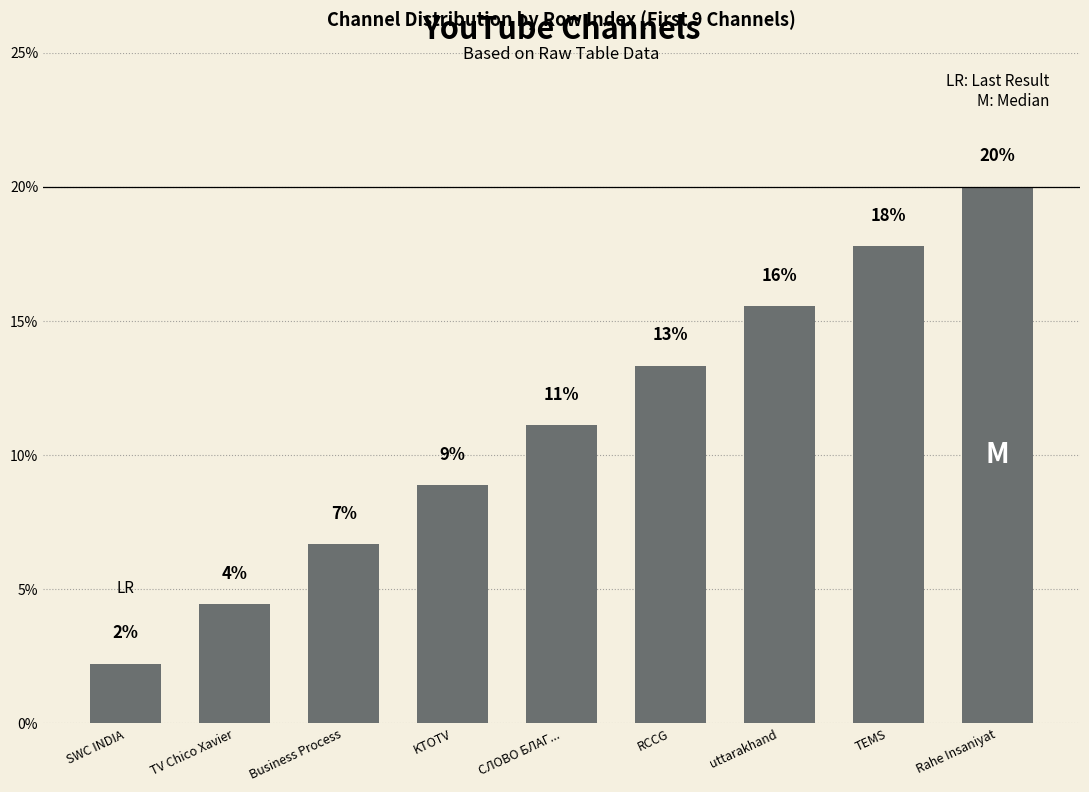

Are the bars horizontal?

No